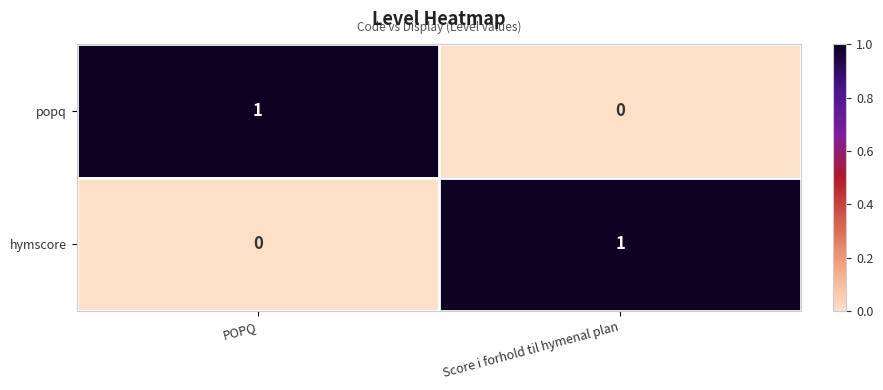

List the labels in order of popq value, largest first.

POPQ, Score i forhold til hymenal plan